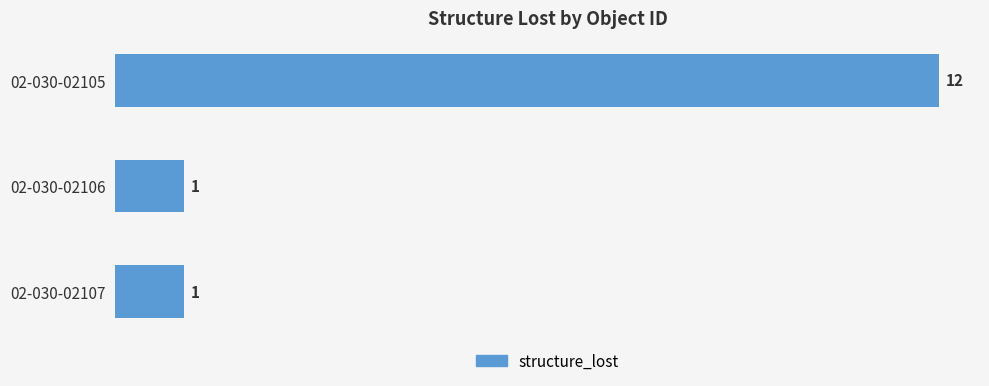

What is the difference between the maximum and minimum values?

11